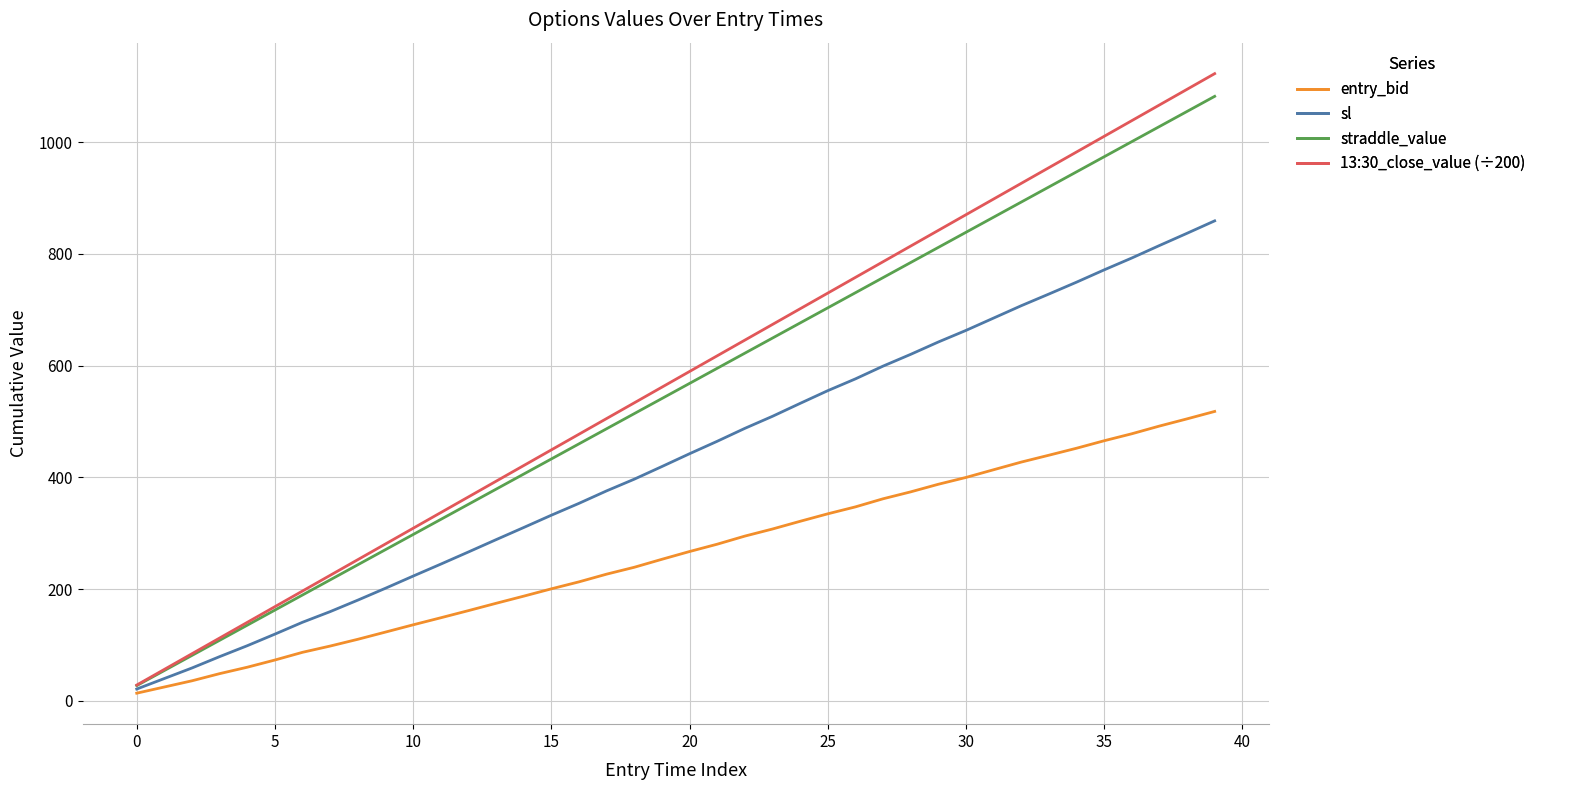

What is the smallest value displayed?

13.5